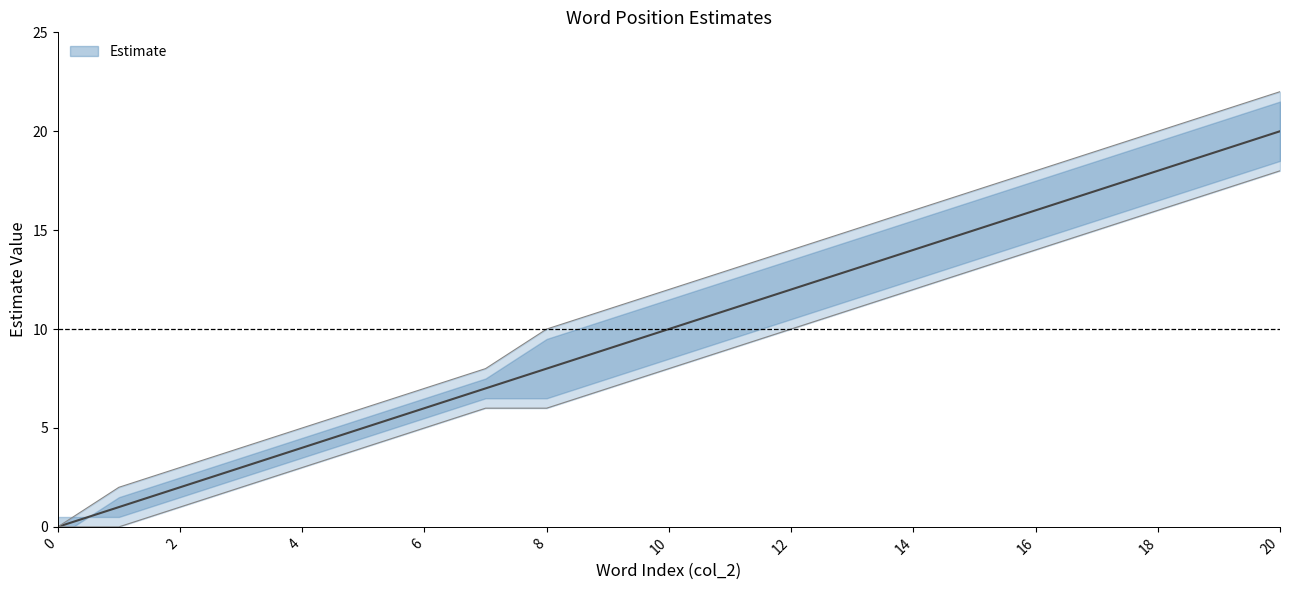

Which series changed the most between 4 and 13?

estimate_high